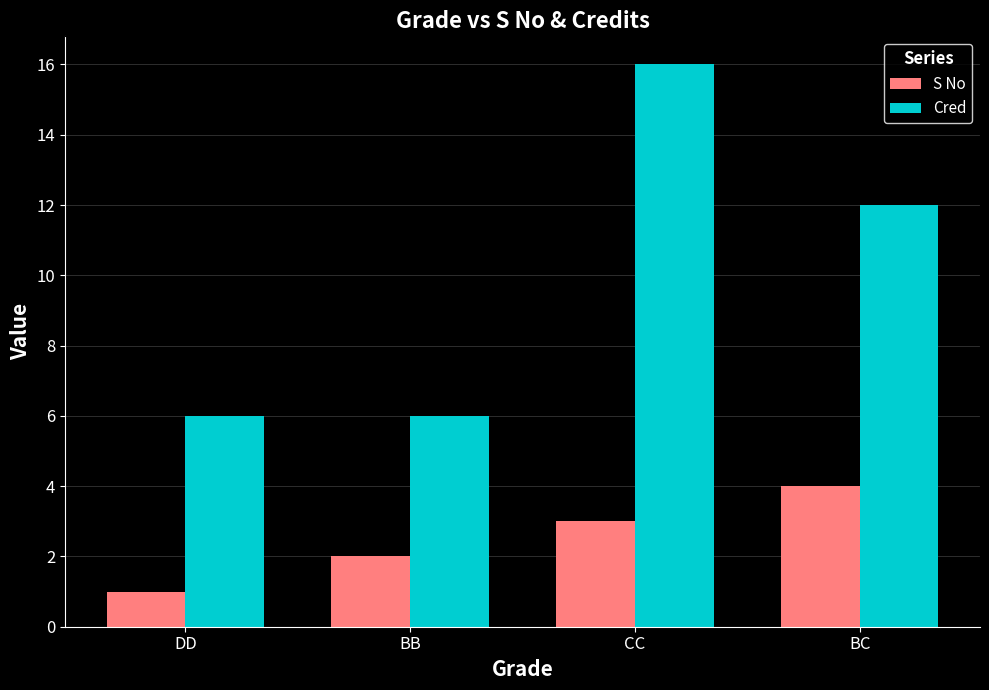

Where is S No nearest to the value 2?

BB